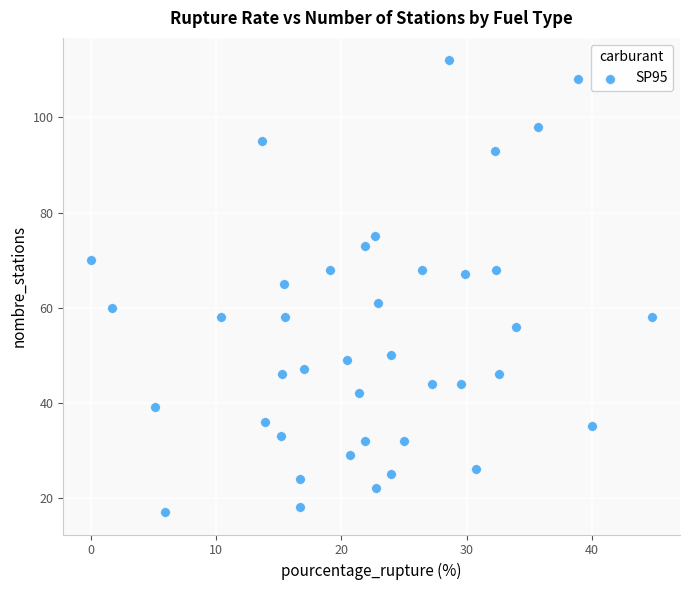

What is the range of Y values (max minus min)?

95